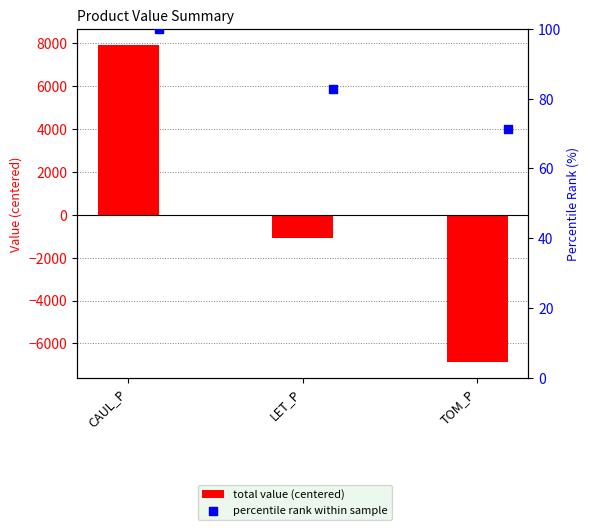

At which category is the sum across all series the highest?

CAUL_P